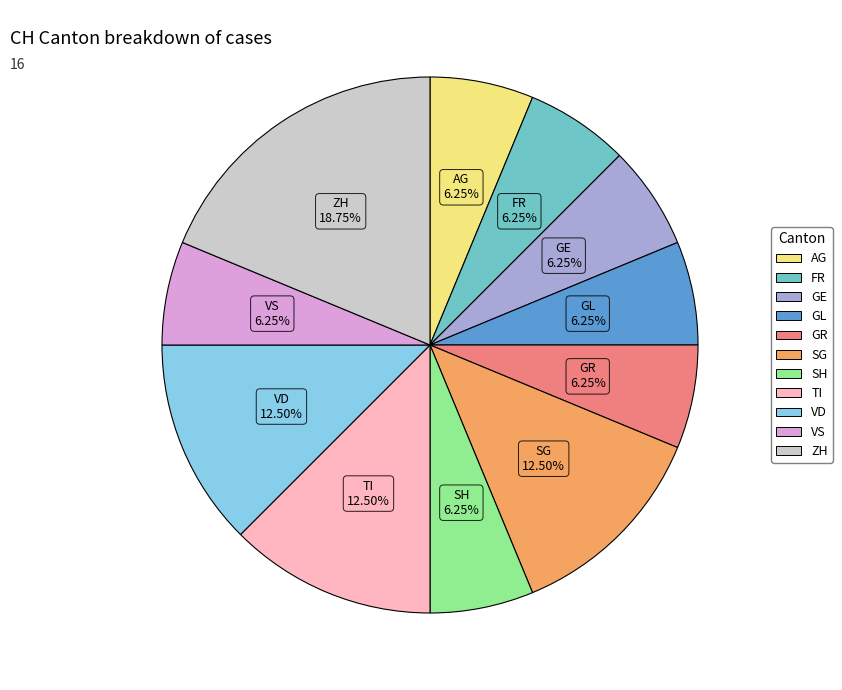

Which category has the biggest portion of the pie?

ZH